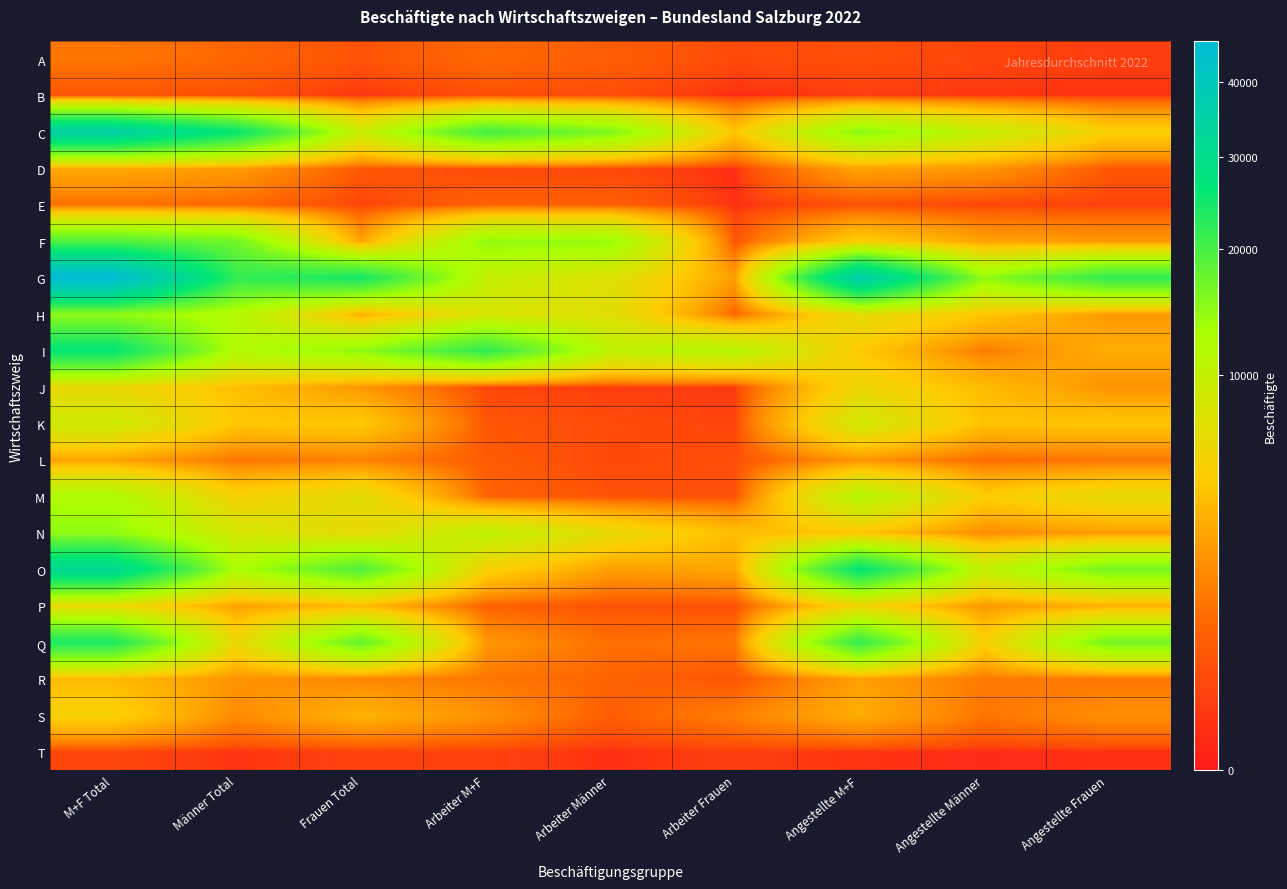

What is the spread (max minus min) of values at Arbeiter Männer?

15857